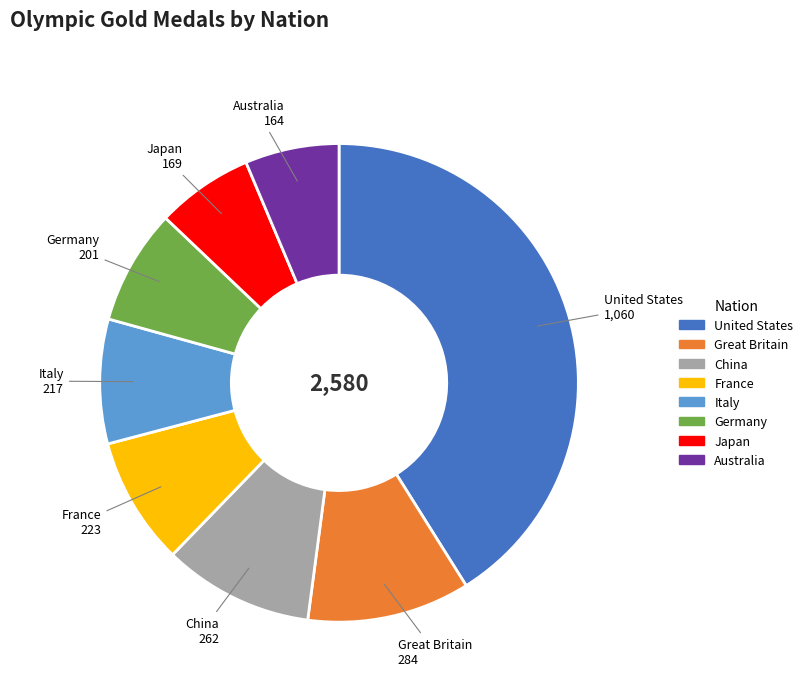

True or false: Australia accounts for 1% of the total.

False